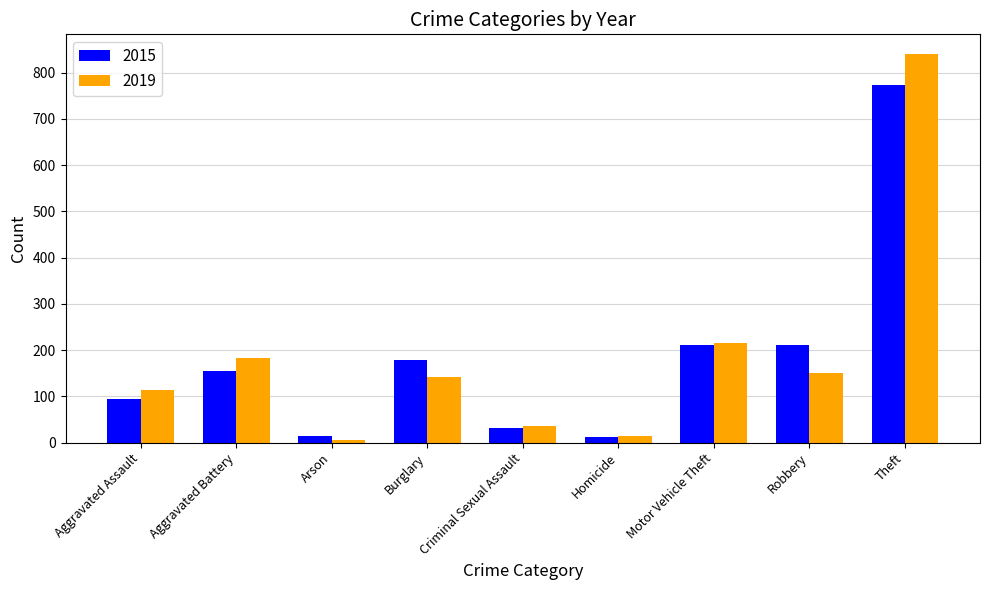

The 2019 series shows 216 at Motor Vehicle Theft. True or false?

True